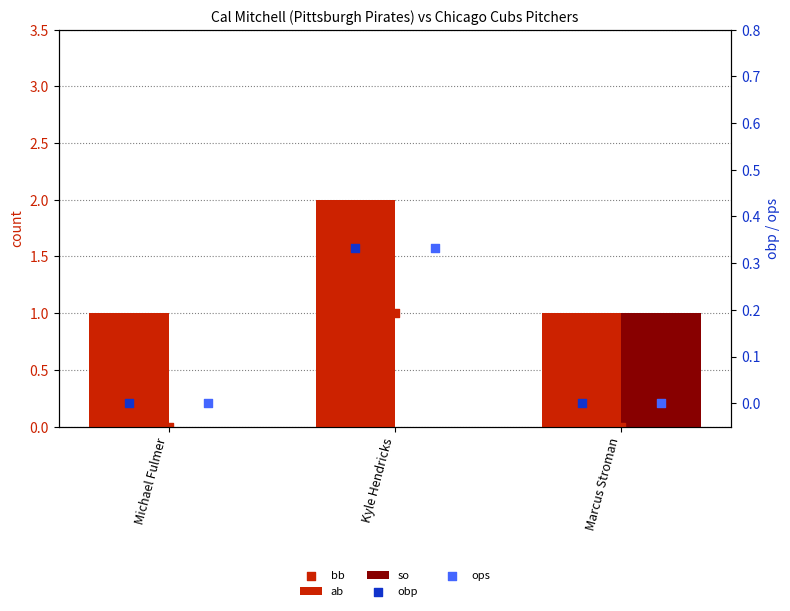

Which series contains the highest Y value?

ab